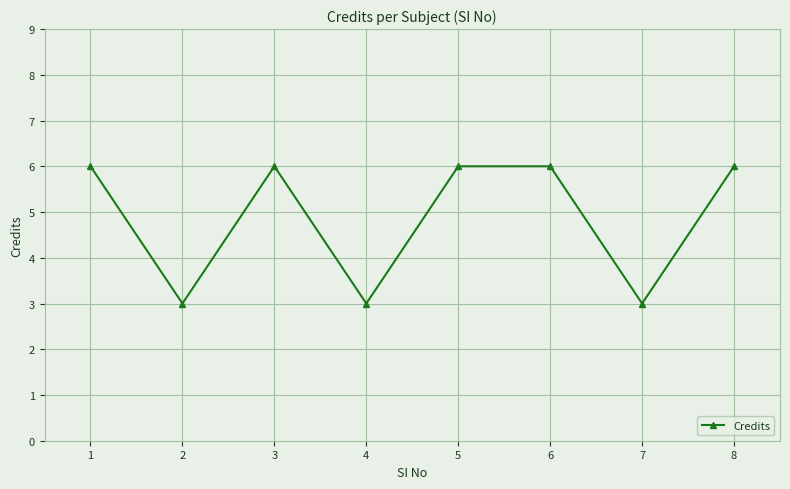

At which category does the data reach its first local valley?

2